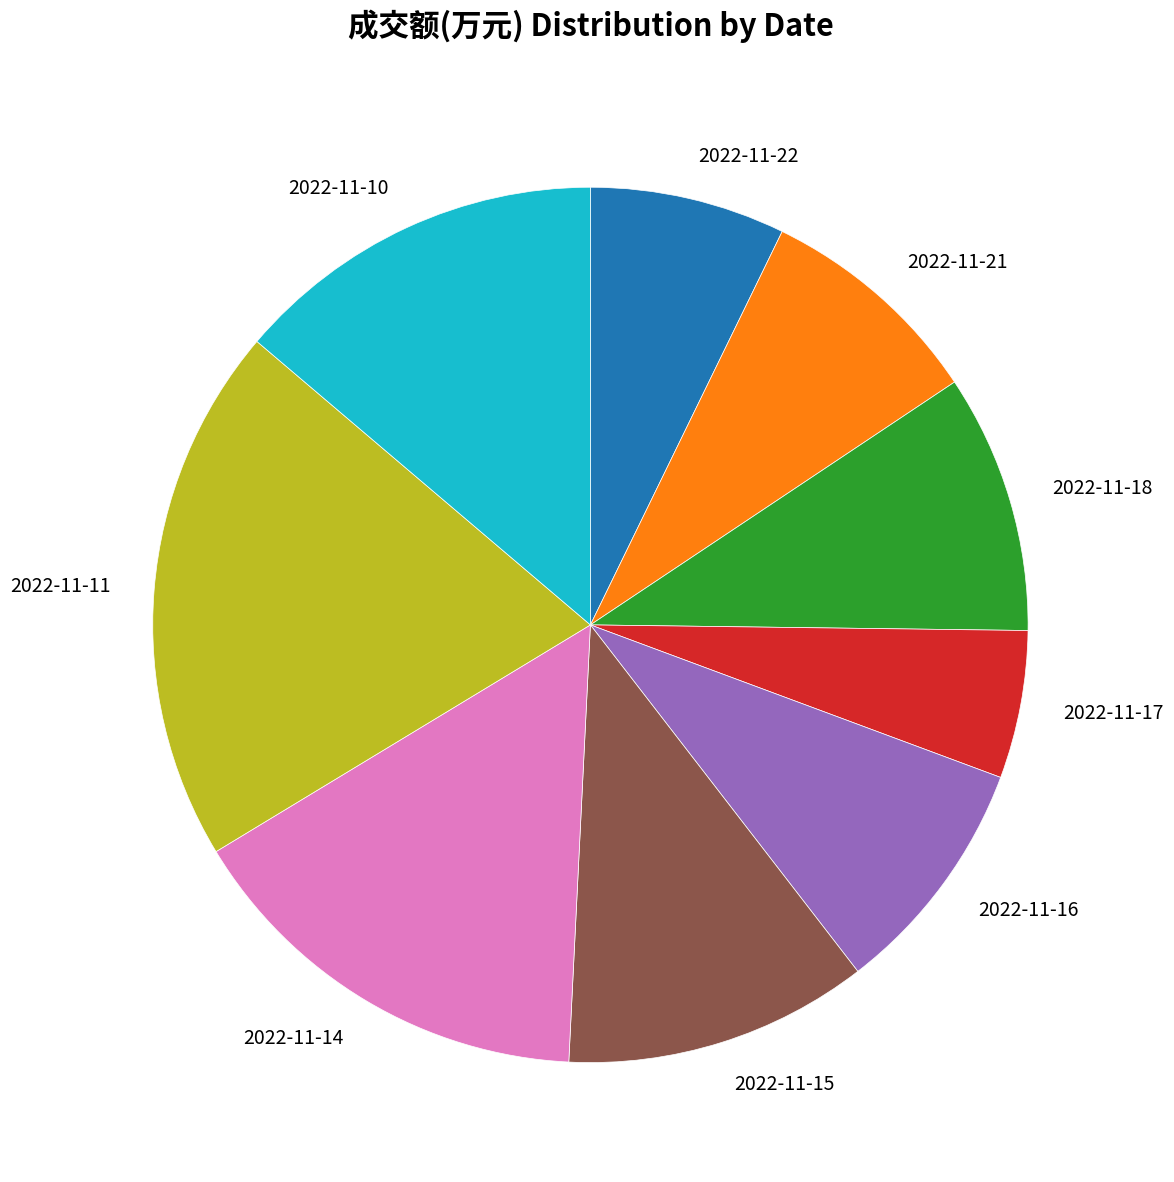

Is it true that 2022-11-17 is 5% of the pie?

True